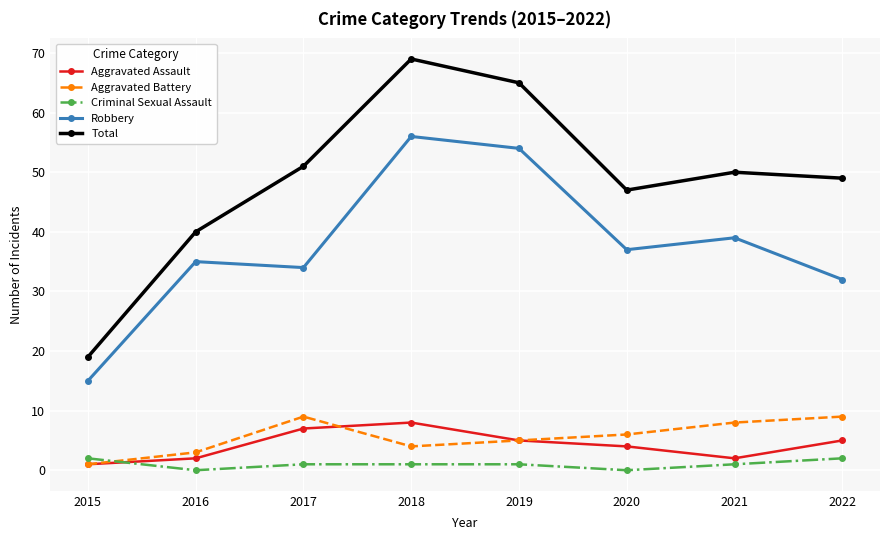

Rank the series by their maximum value, from lowest to highest.

Criminal Sexual Assault, Aggravated Assault, Aggravated Battery, Robbery, Total